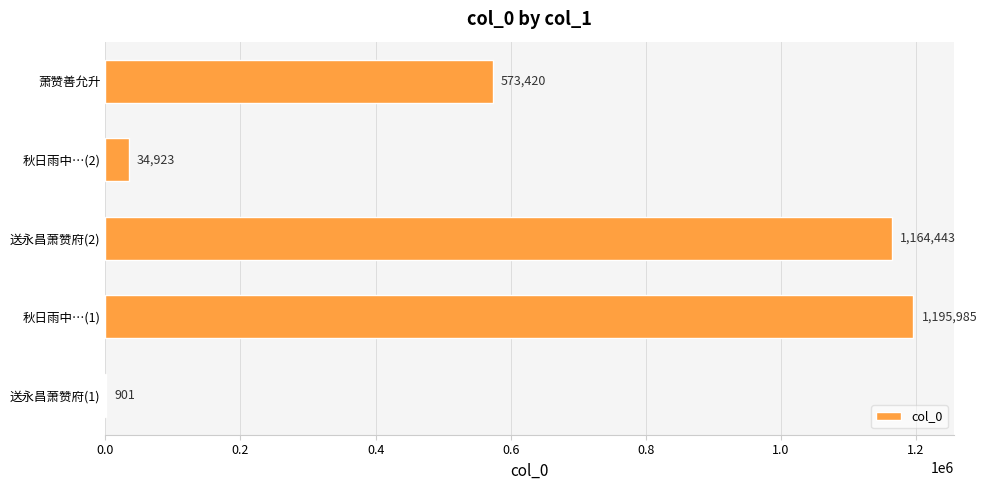

What is the sum of all values?

2969672